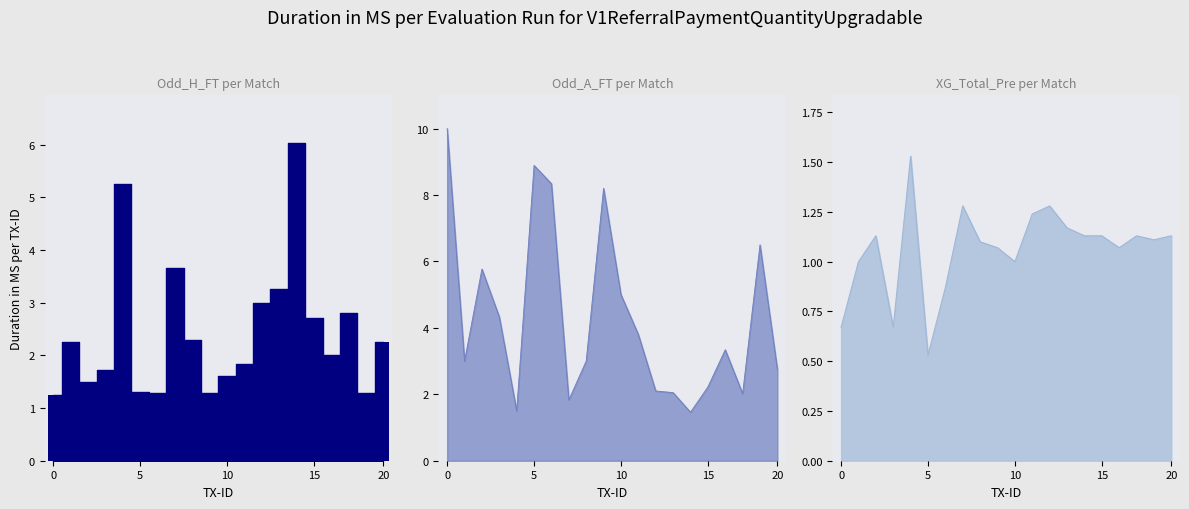

How many groups of bars are there?

20